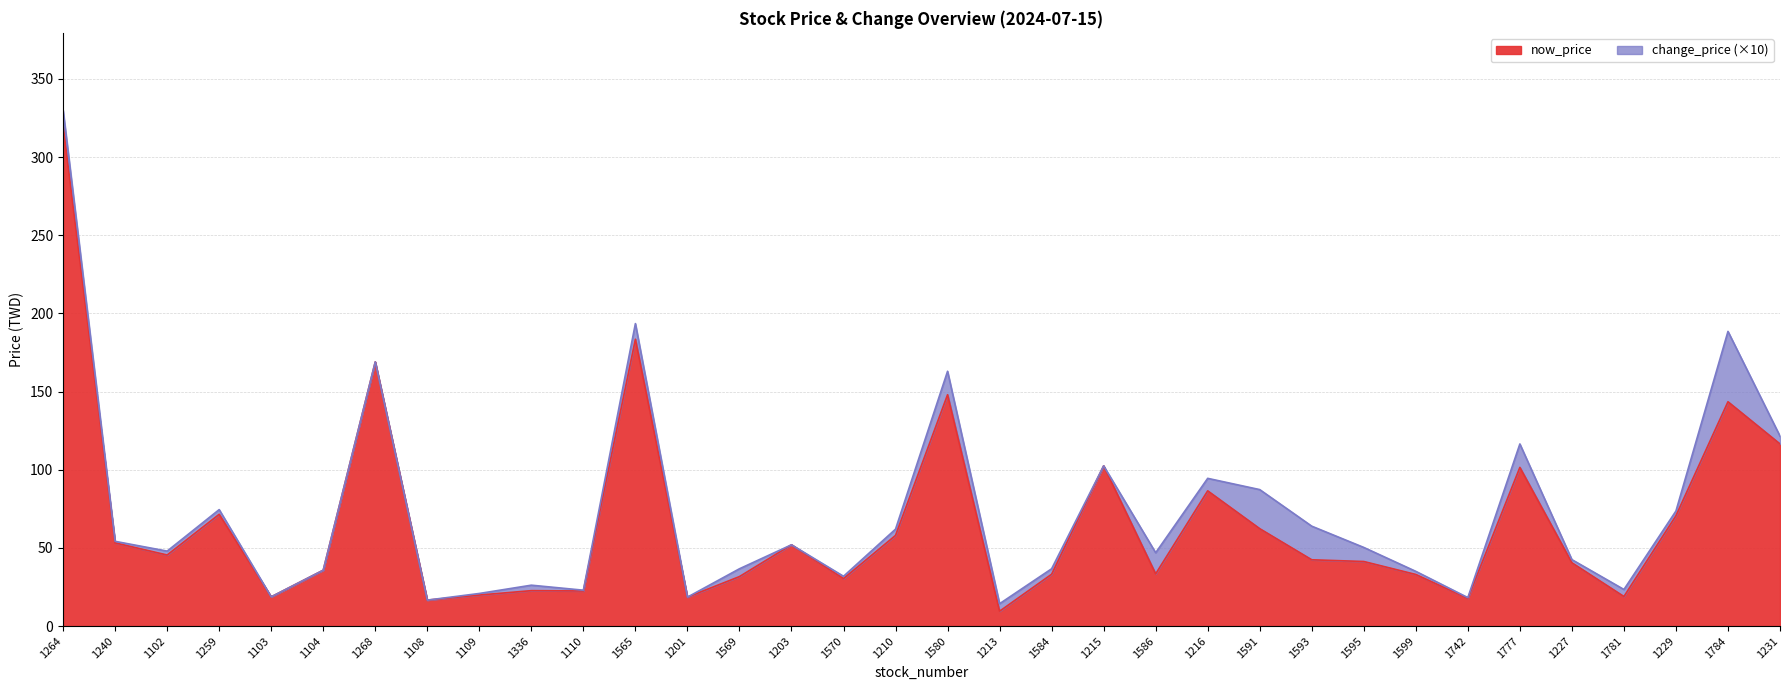

What is the label of the 20th point from the left?

1584